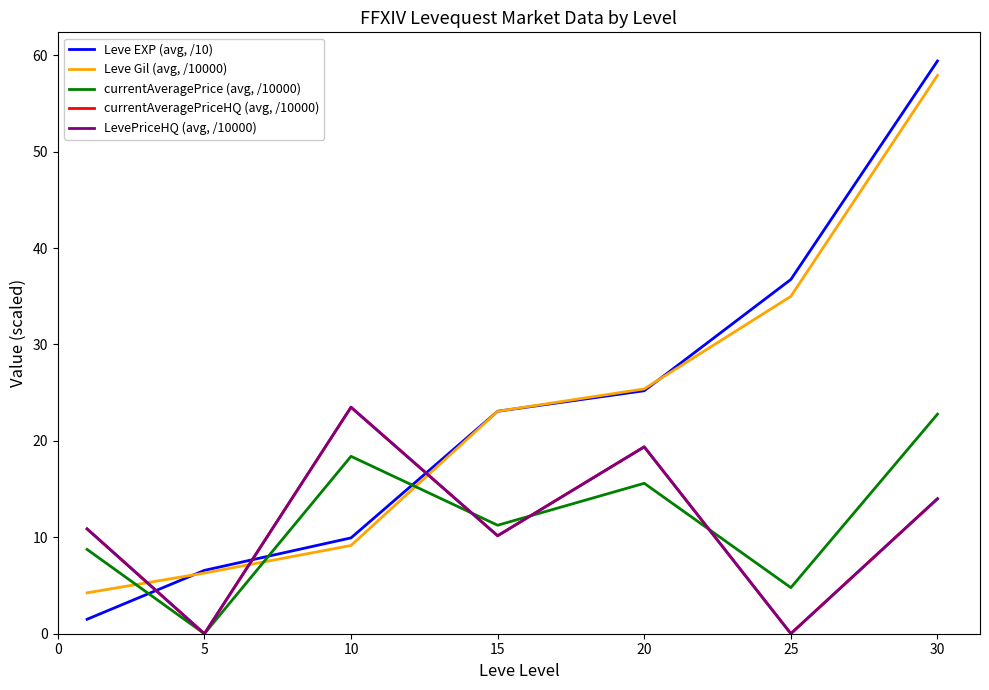

True or false: currentAveragePriceHQ (avg, /10000) and LevePriceHQ (avg, /10000) intersect in this chart.

False